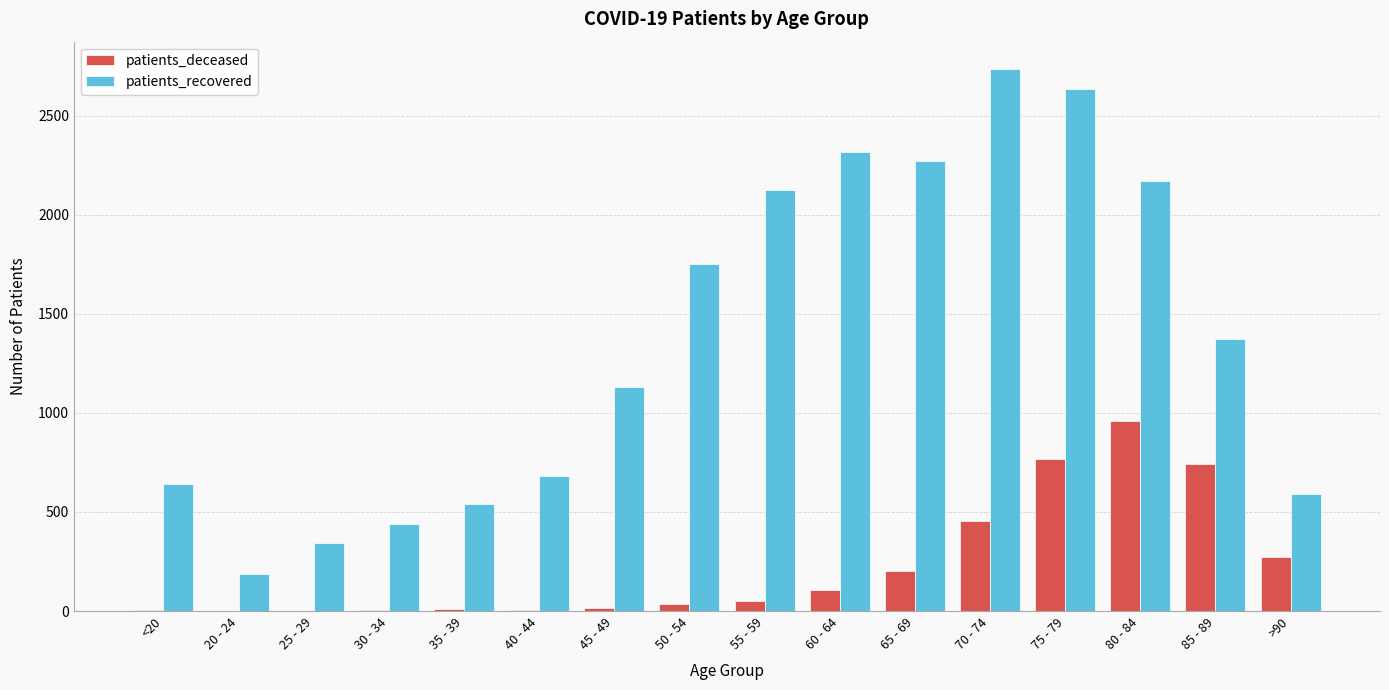

Which series has the widest spread of values?

patients_recovered